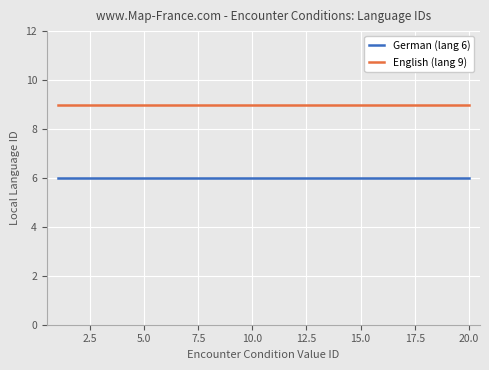

True or false: English (lang 9) and German (lang 6) intersect in this chart.

False